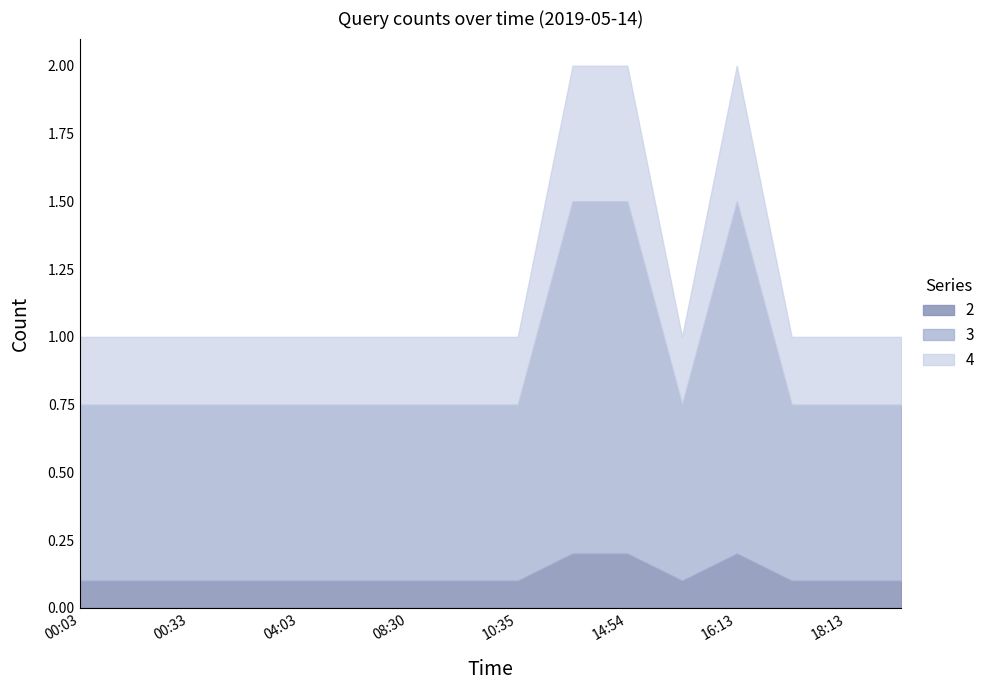

Rank the categories by value from lowest to highest.

00:03, 00:04, 00:33, 00:37, 04:03, 07:07, 08:30, 08:36, 10:35, 15:10, 17:00, 18:13, 19:28, 10:53, 14:54, 16:13